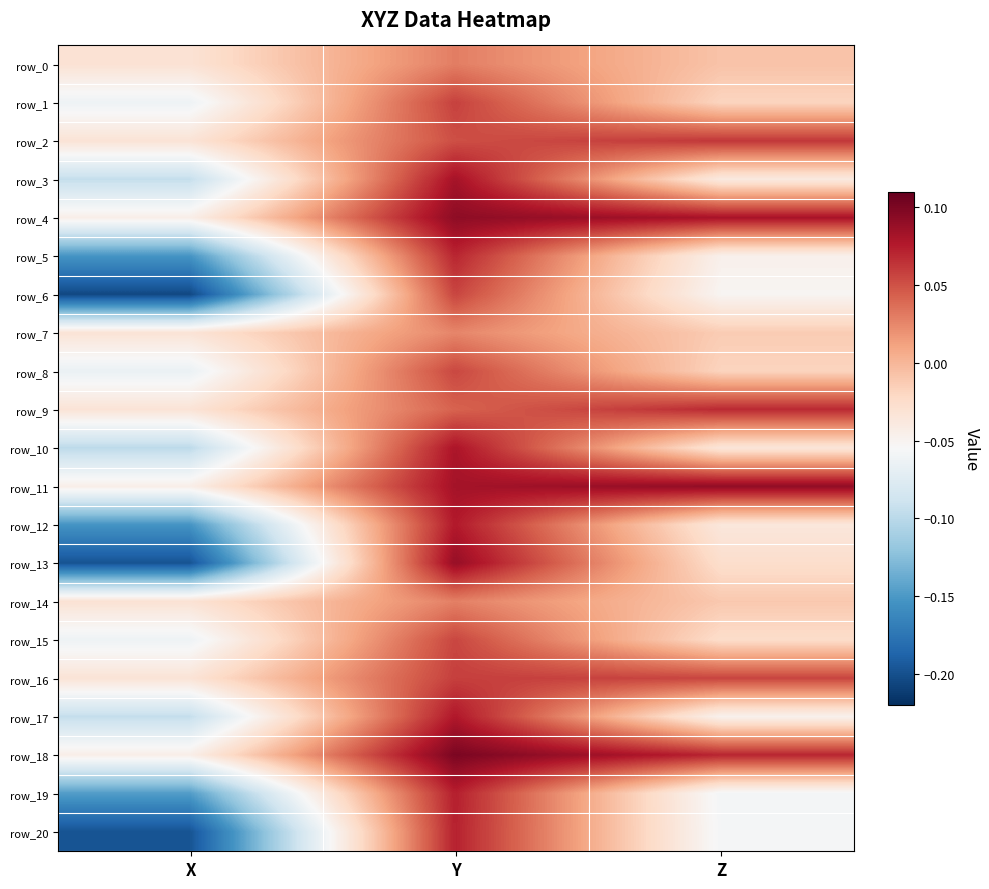

How many positive values does the row_9 series have?

2